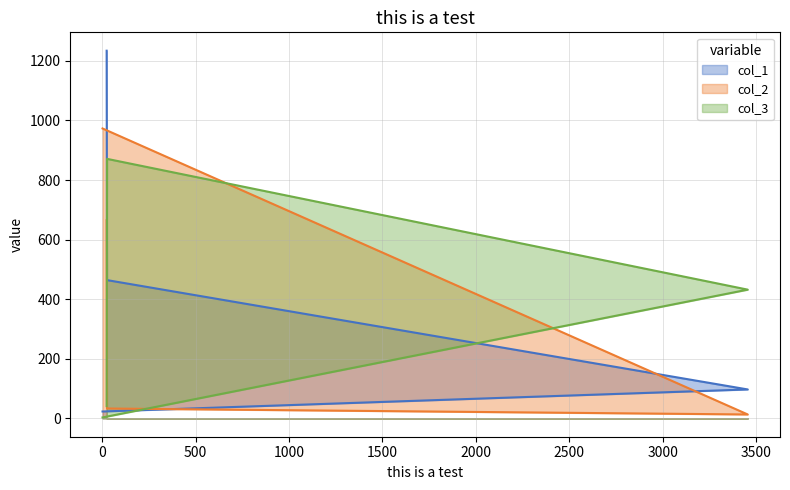

Rank the series at 3456 from highest to lowest value.

col_3, col_1, col_2